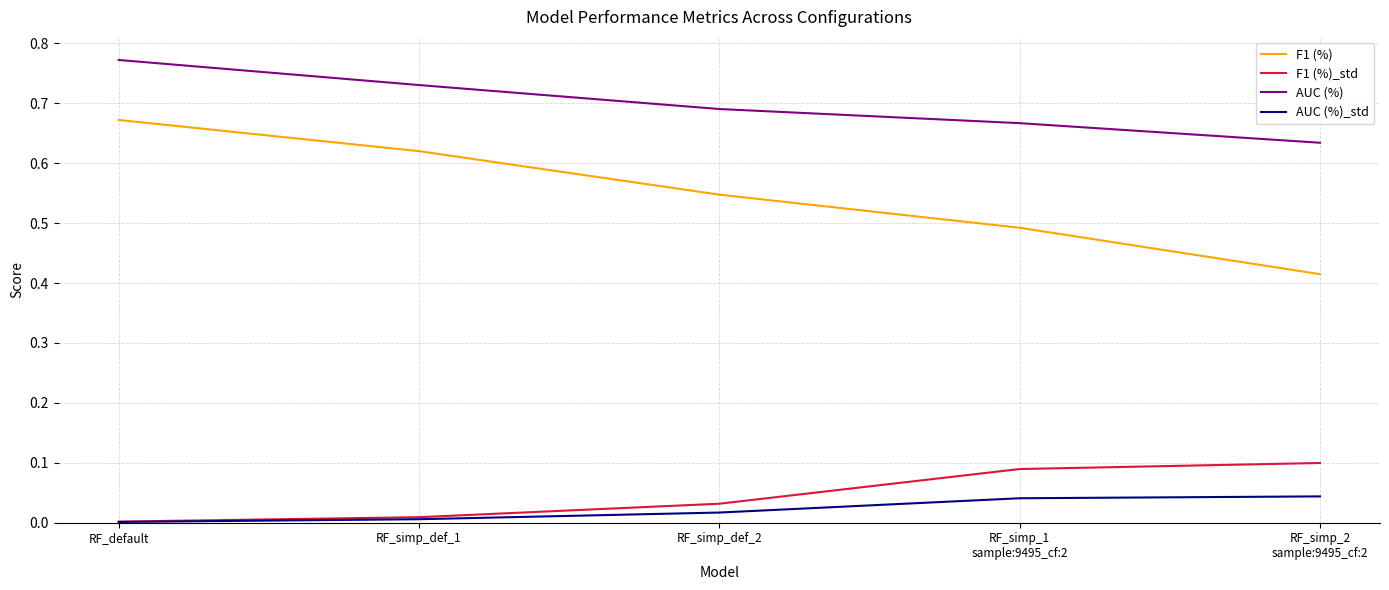

True or false: AUC (%) and F1 (%) cross at least once.

False